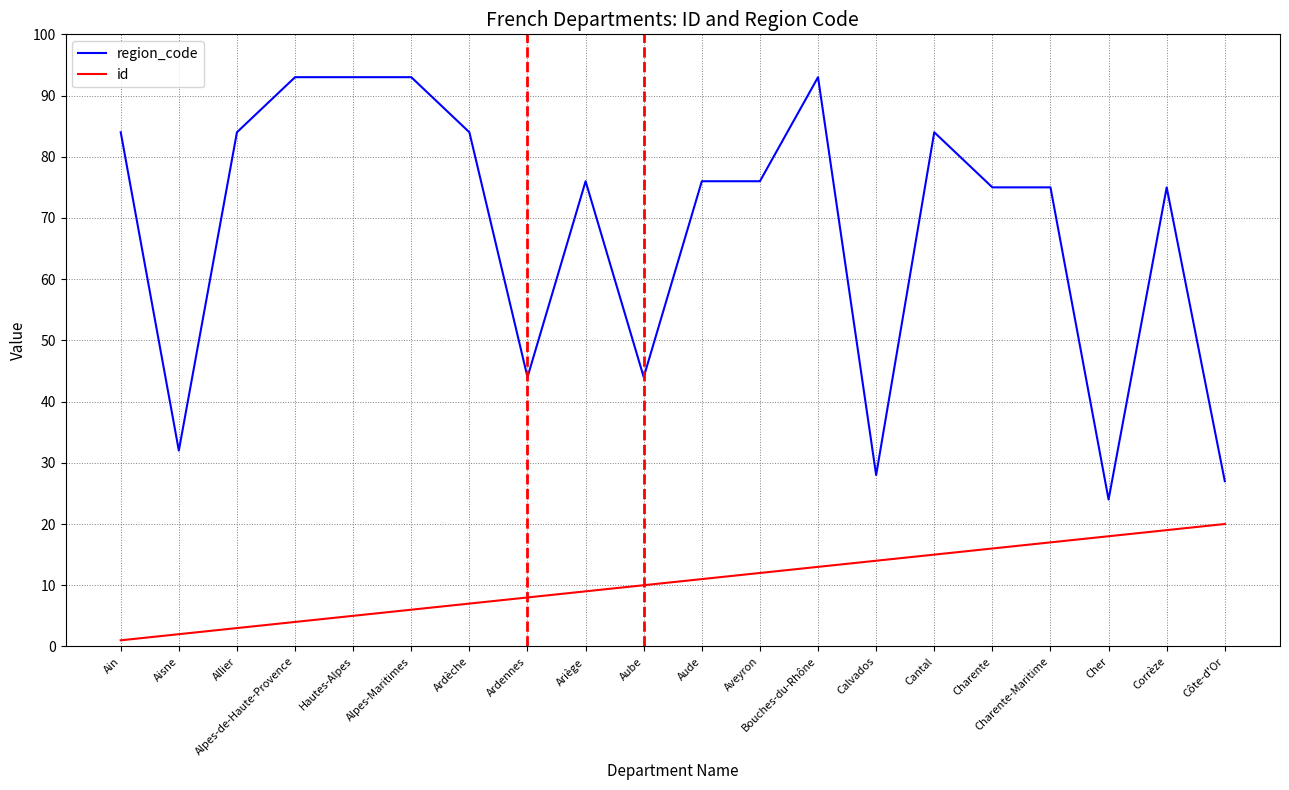

What is the difference between the id values at Charente and Ariège?

7